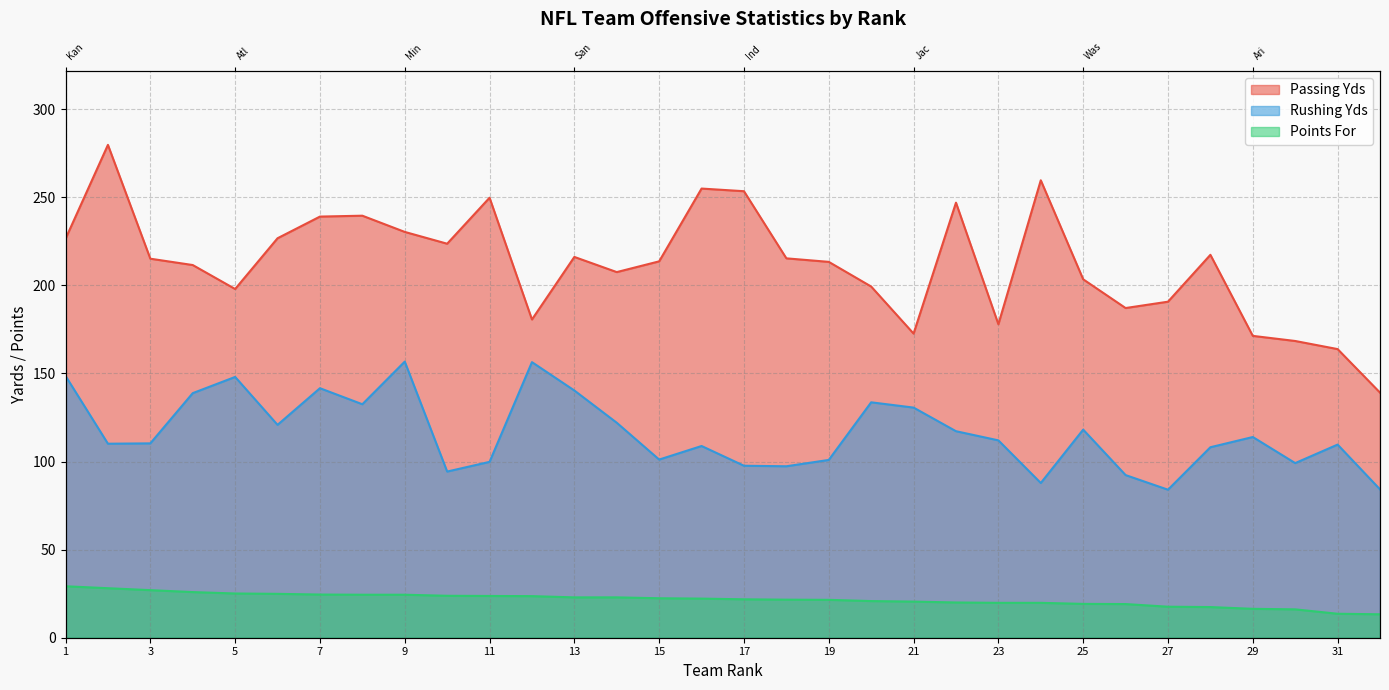

What is the average value of the Passing Yds series?

212.2